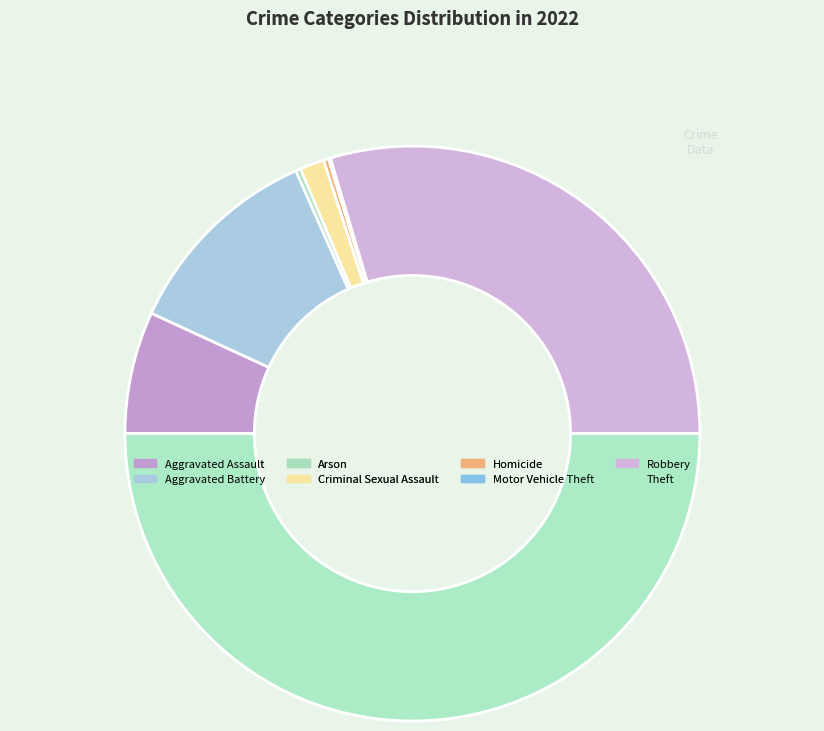

Which category has the biggest portion of the pie?

Theft